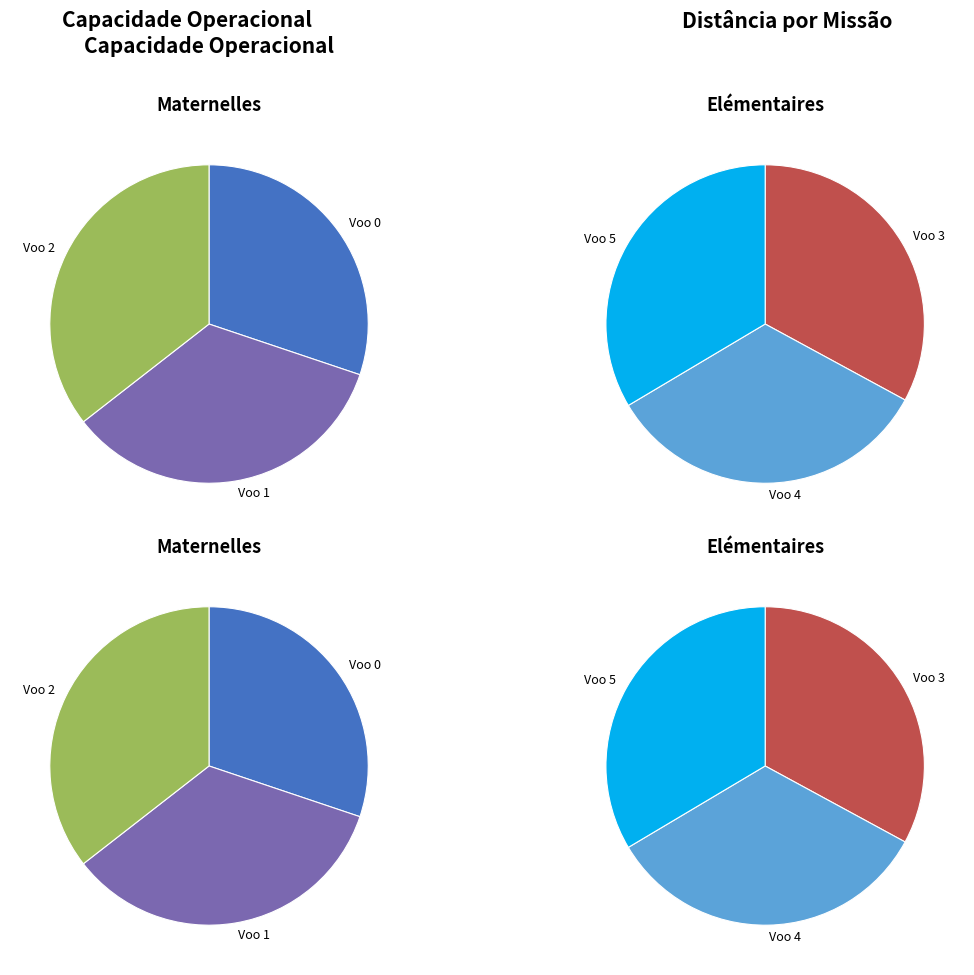

Rank the categories by value from lowest to highest.

Voo 0, Voo 1, Voo 2, Voo 3, Voo 4, Voo 5